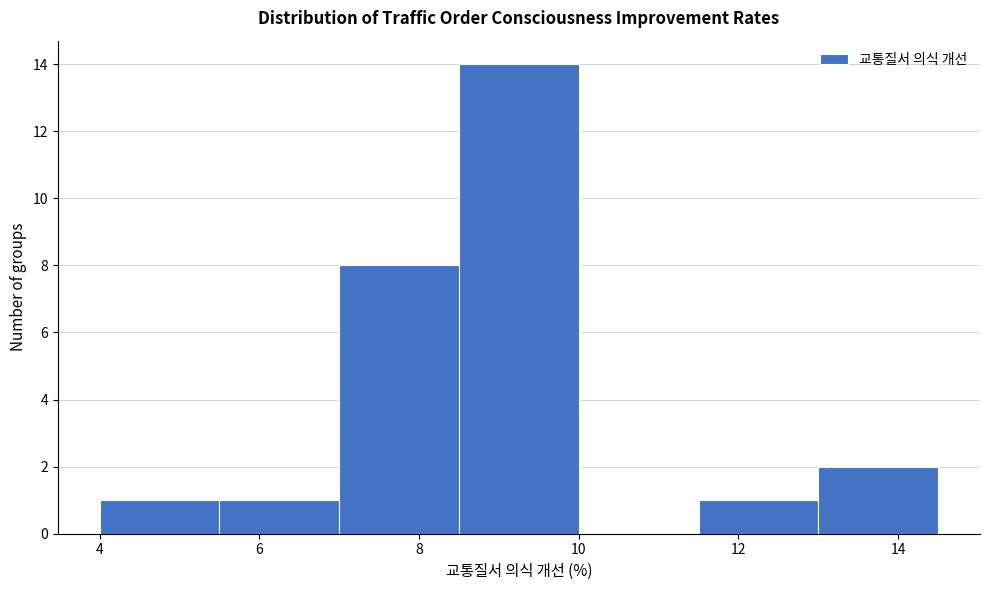

Reading left to right, transcribe this chart: for each bar, give the range it covers on the x-axis and its height. Neither the bar edges nor the heights are printed on the chart, so give them approximately, as read against the axes.

4.0 to 5.5: 1
5.5 to 7.0: 1
7.0 to 8.5: 8
8.5 to 10.0: 14
10.0 to 11.5: 0
11.5 to 13.0: 1
13.0 to 14.5: 2